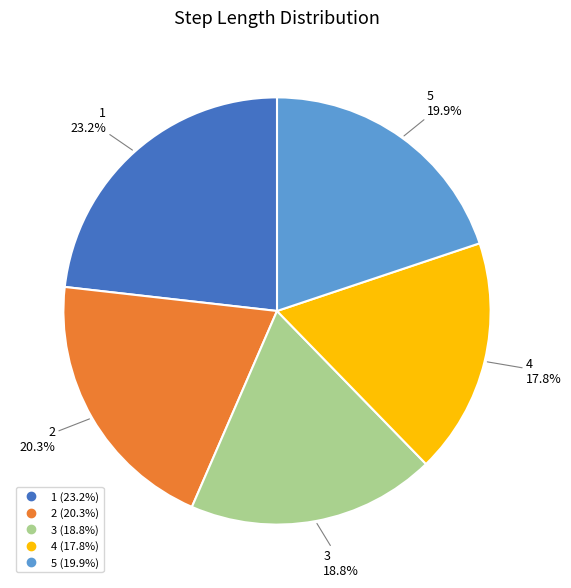

Which slice is the smallest?

4